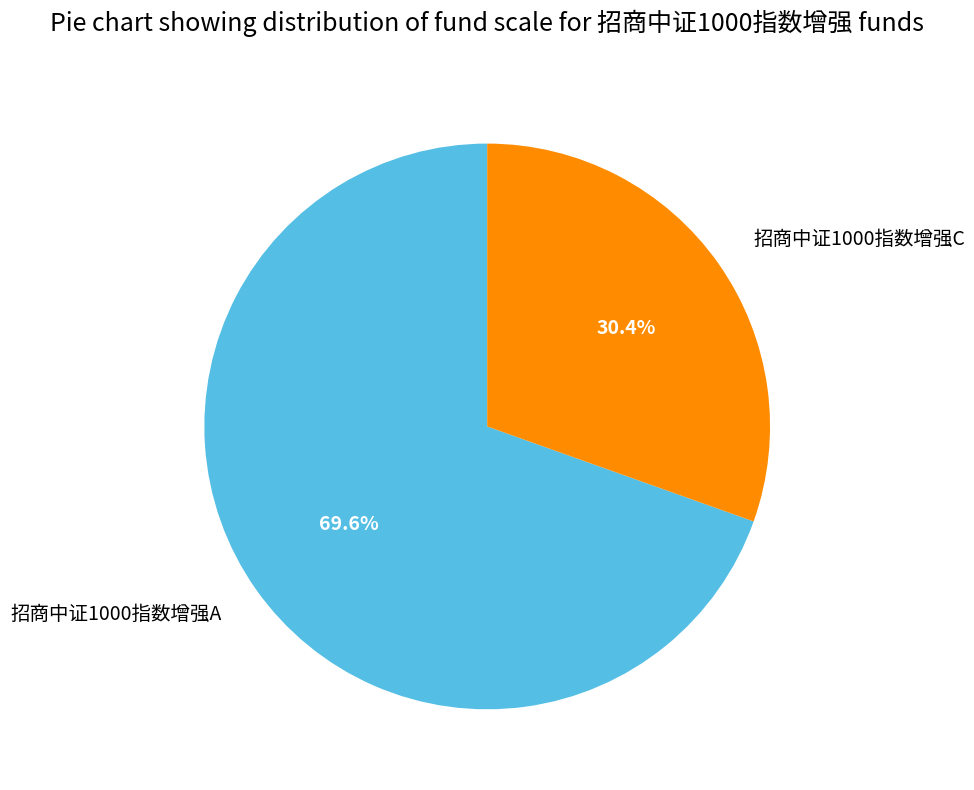

Rank the categories by value from highest to lowest.

招商中证1000指数增强A, 招商中证1000指数增强C